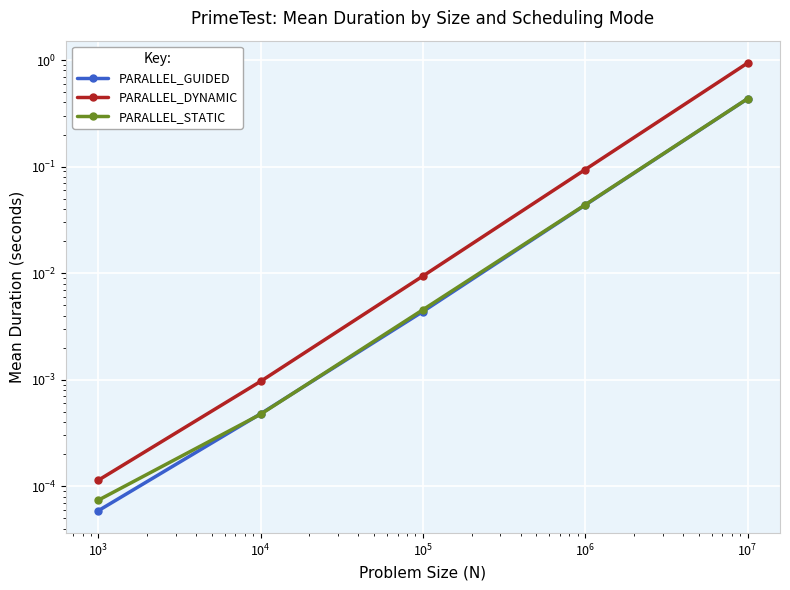

List the series in order of their peak value, lowest first.

PARALLEL_GUIDED, PARALLEL_STATIC, PARALLEL_DYNAMIC